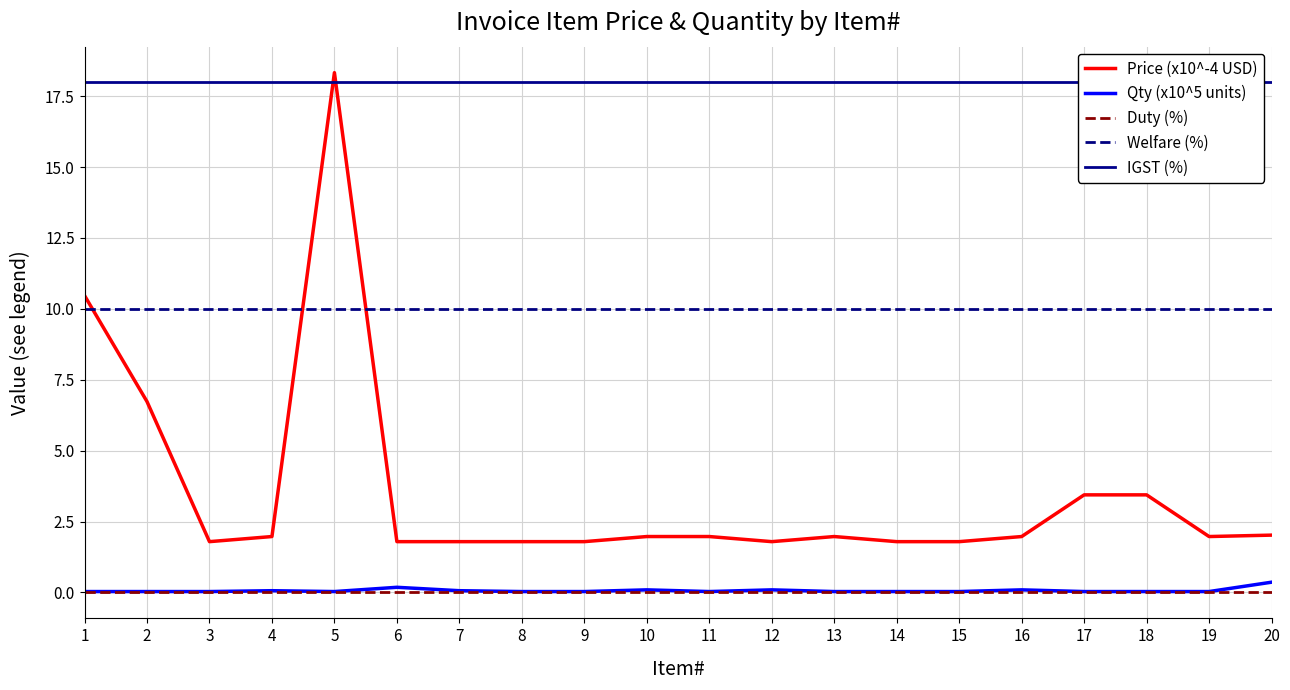

Rank the series by their maximum value, from lowest to highest.

Duty (%), Qty (x10^5 units), Welfare (%), IGST (%), Price (x10^-4 USD)